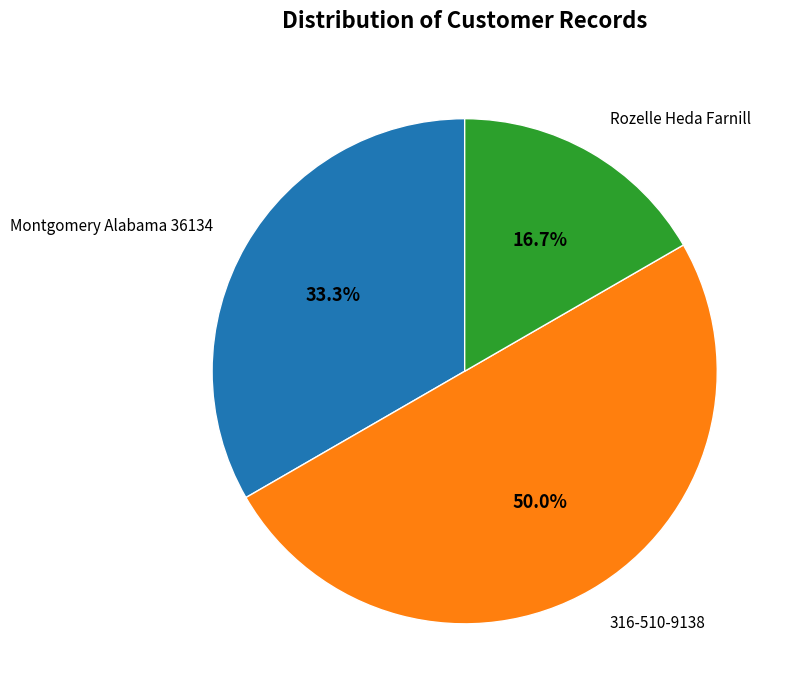

What percentage is NOT represented by Rozelle Heda Farnill?

83.3%